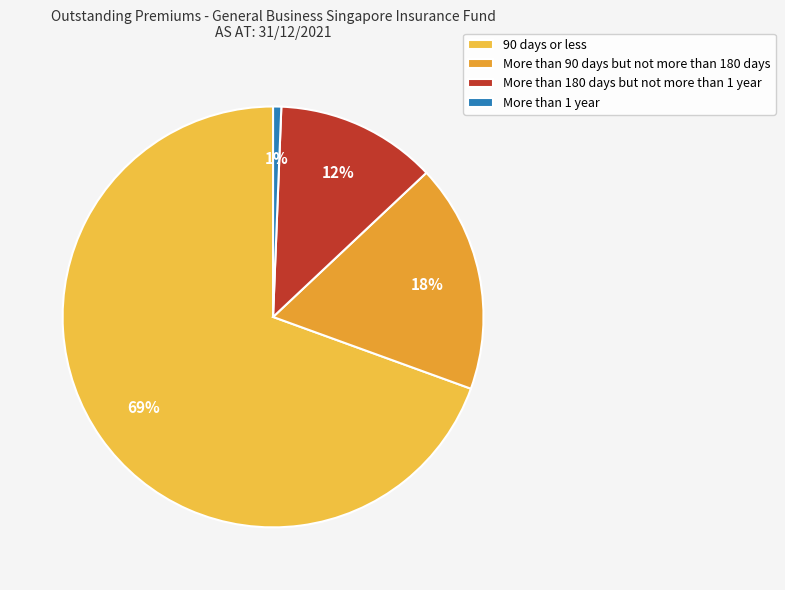

How many segments does this pie chart have?

4